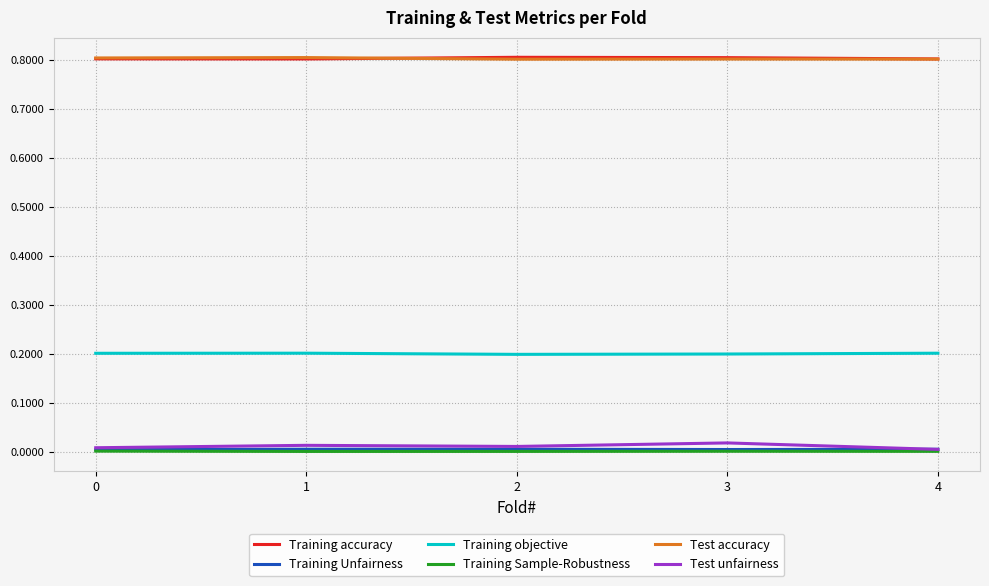

True or false: Training accuracy and Test unfairness cross at least once.

False